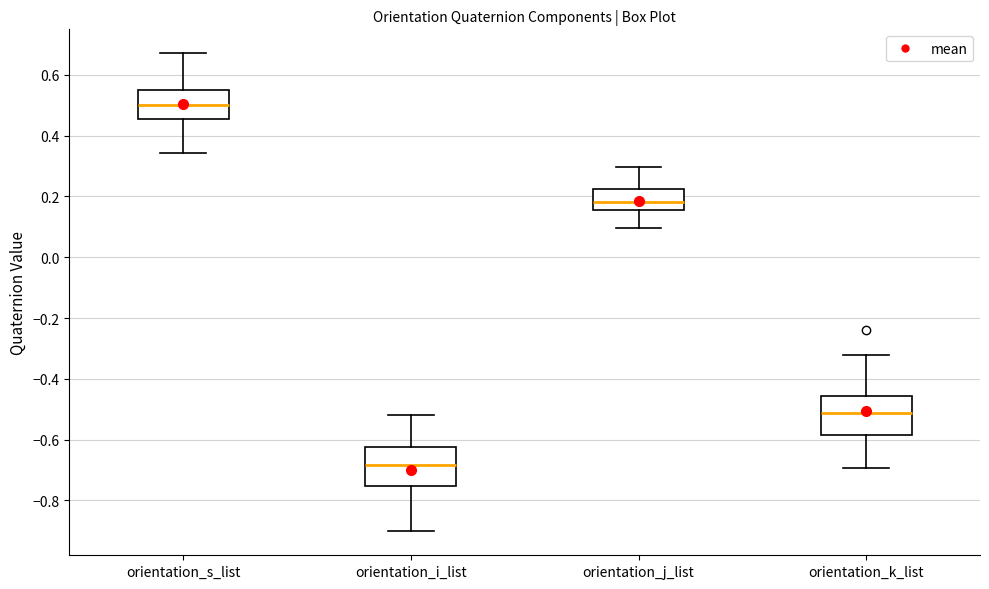

Which box's median line is the highest?

orientation_s_list